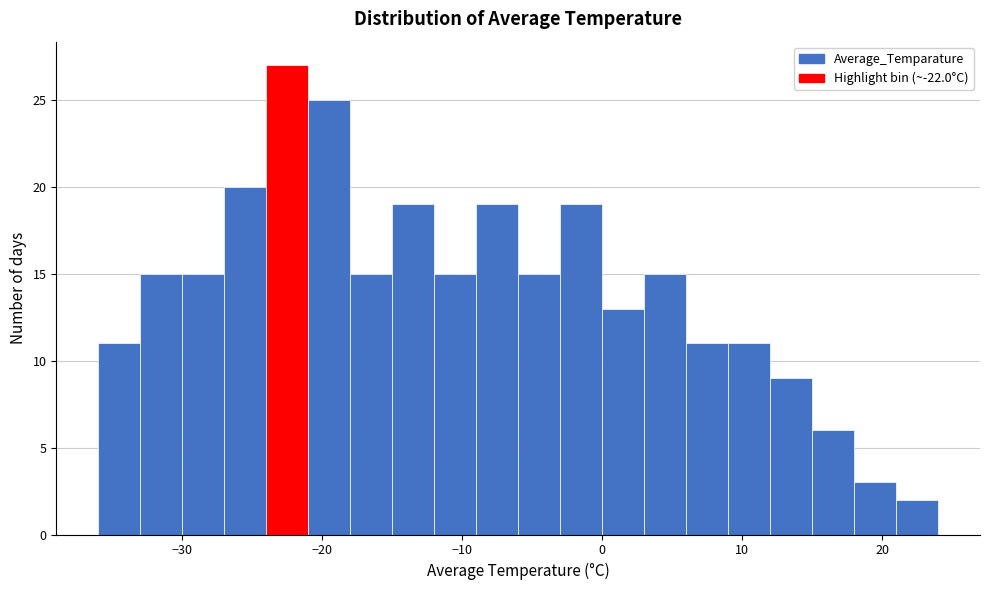

Read against the x-axis, roughly where is the centre of the tallest bar?

-22